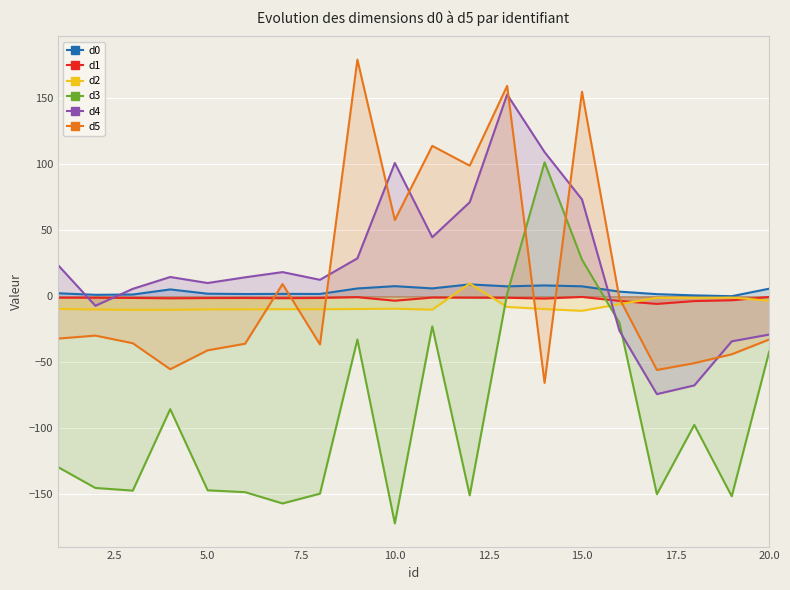

What is the difference between the maximum and minimum values in the d1 series?

5.3